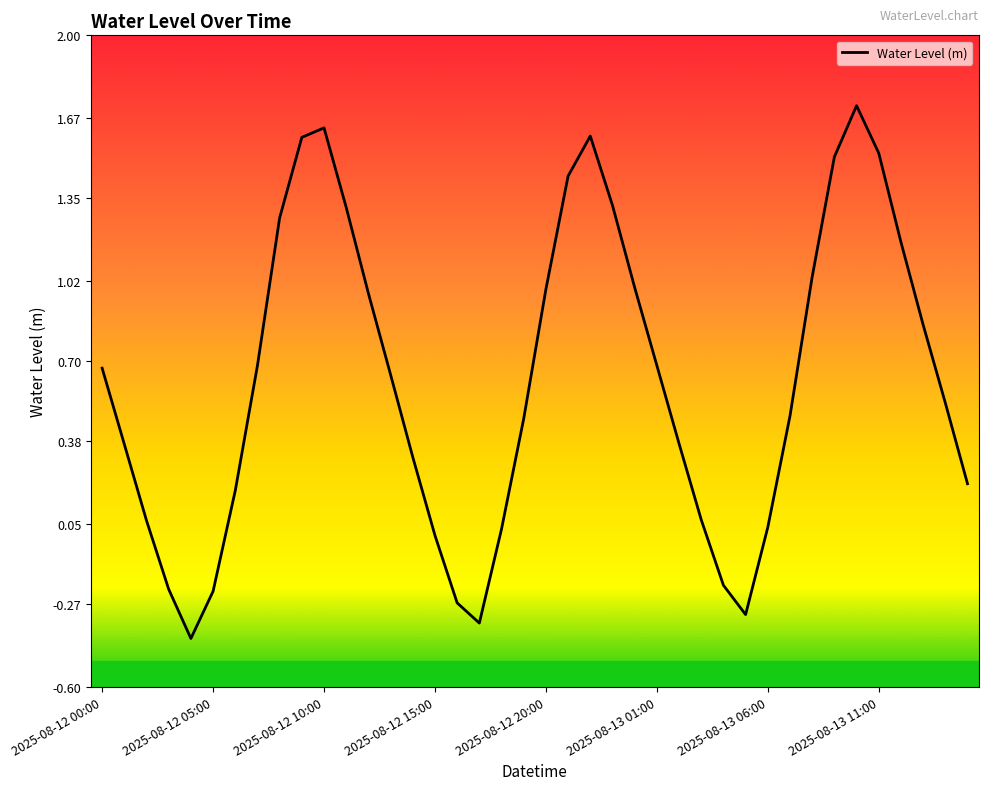

What is the difference between the maximum and minimum values?

2.1